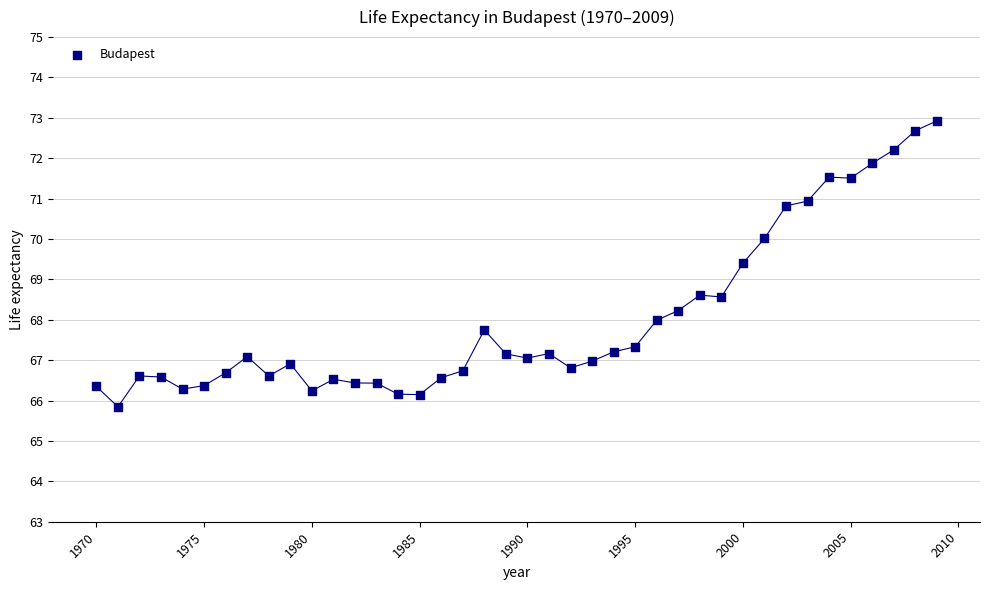

What is the range of Y values (max minus min)?

7.1